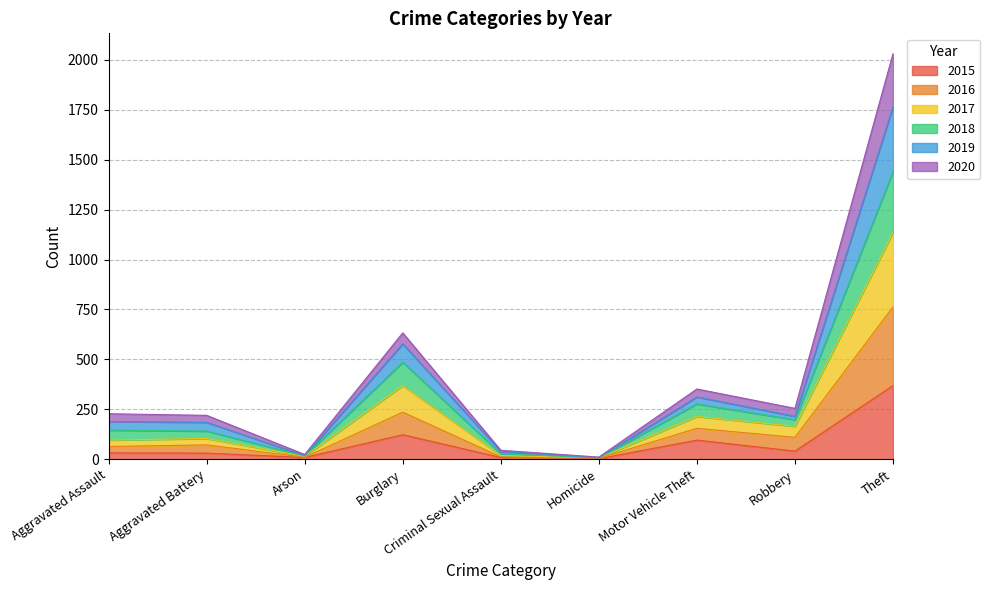

What is the highest value of the 2015 series?

369